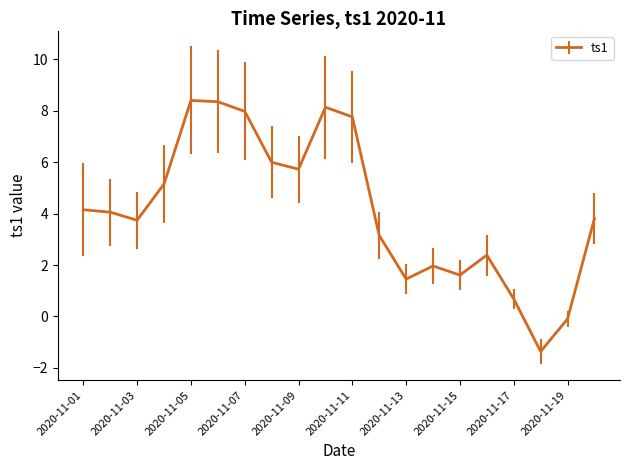

What is the difference between the maximum and minimum values?

9.8